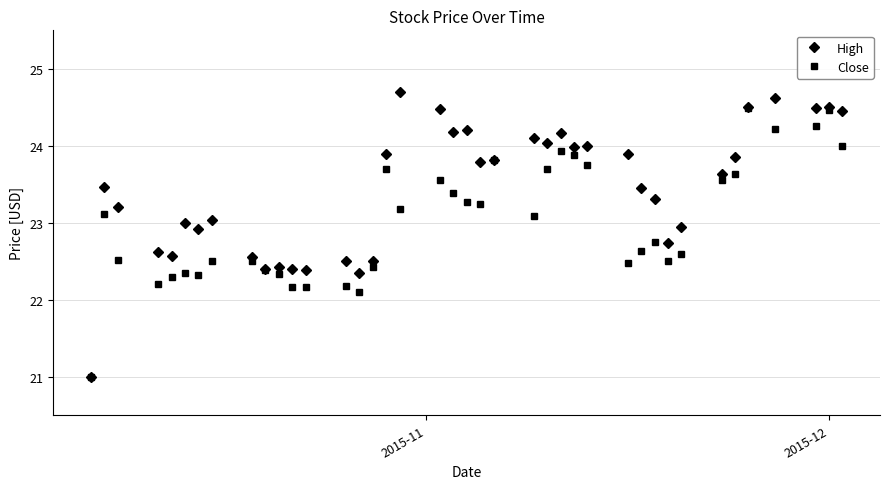

At how many categories does at least one series exceed 22?

39